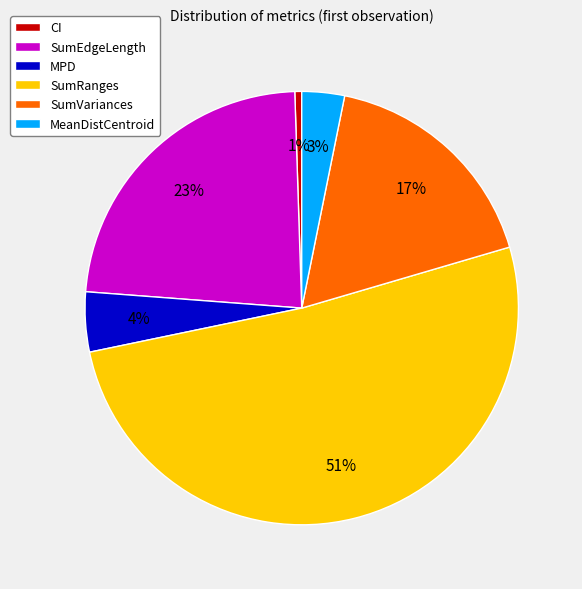

To the nearest percent, what percentage of the pie is SumVariances?

17%